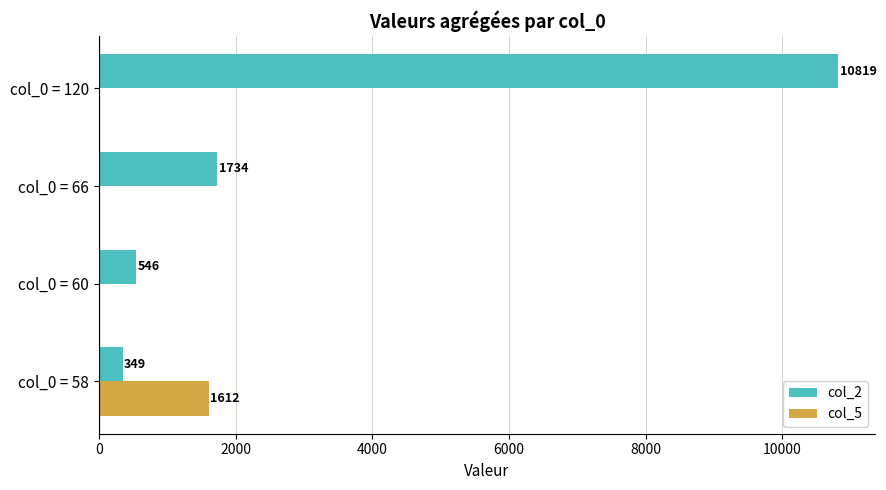

The col_5 series shows 0 at col_0 = 120. True or false?

True